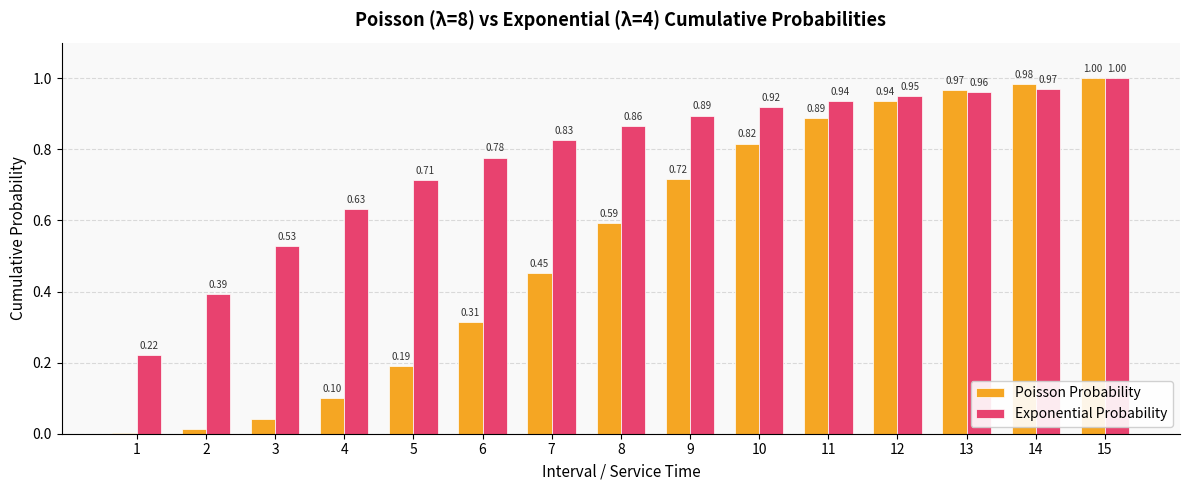

What is the sum of all Exponential Probability values?

11.6